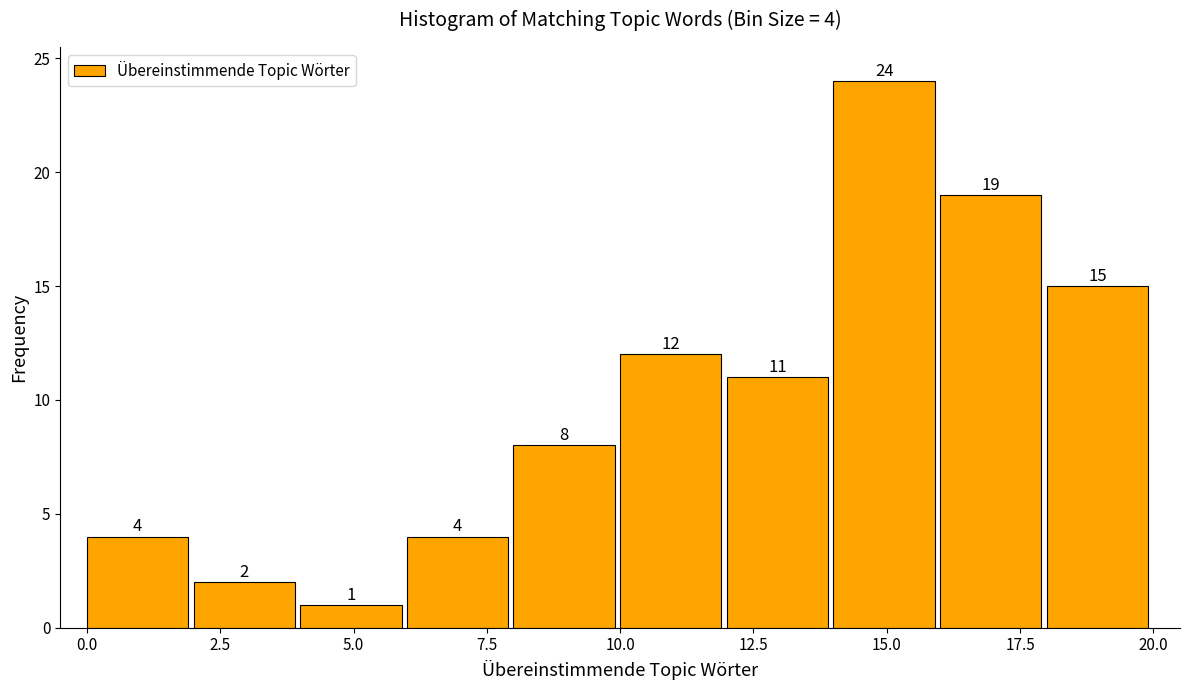

Which range on the x-axis has the tallest bar?

14 to 16